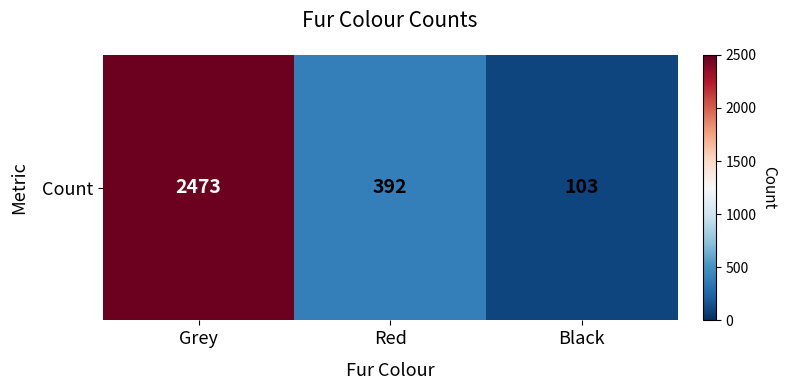

What is the ratio of the value at Red to the value at Black?

3.8